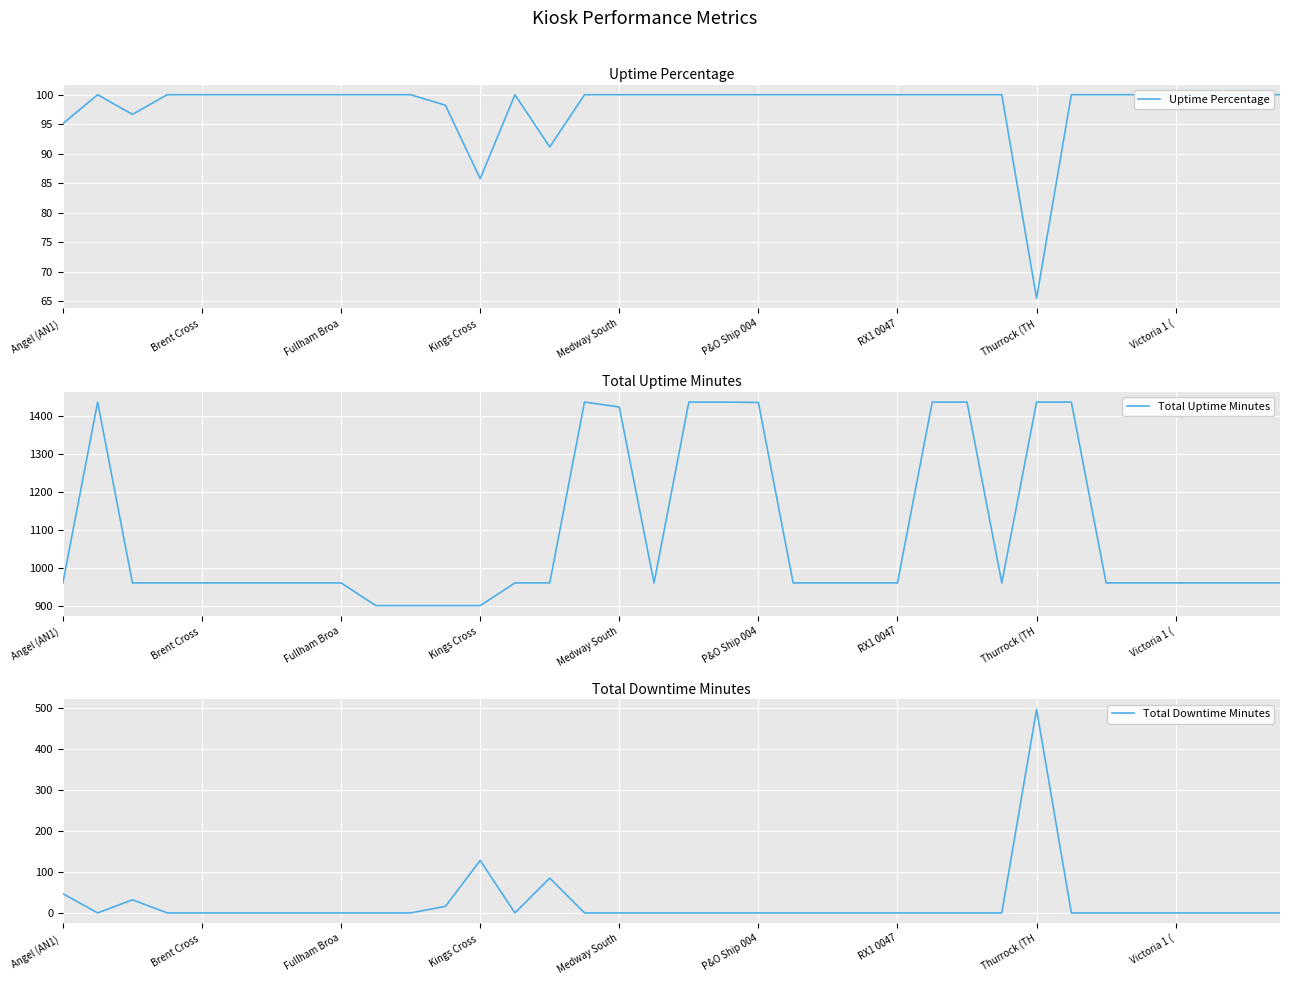

How many lines are shown in the chart?

3